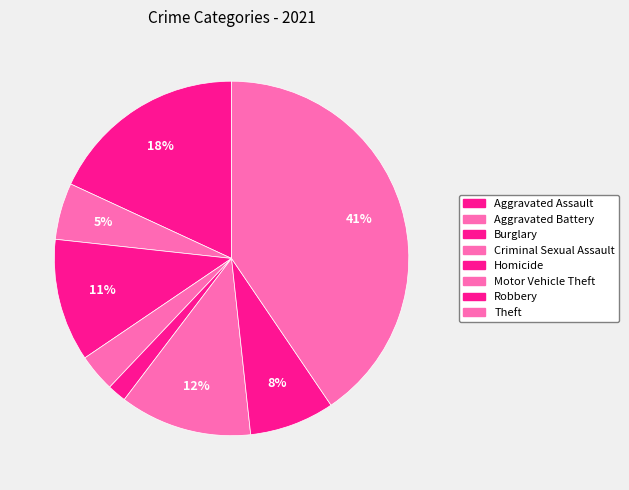

How many segments does this pie chart have?

8